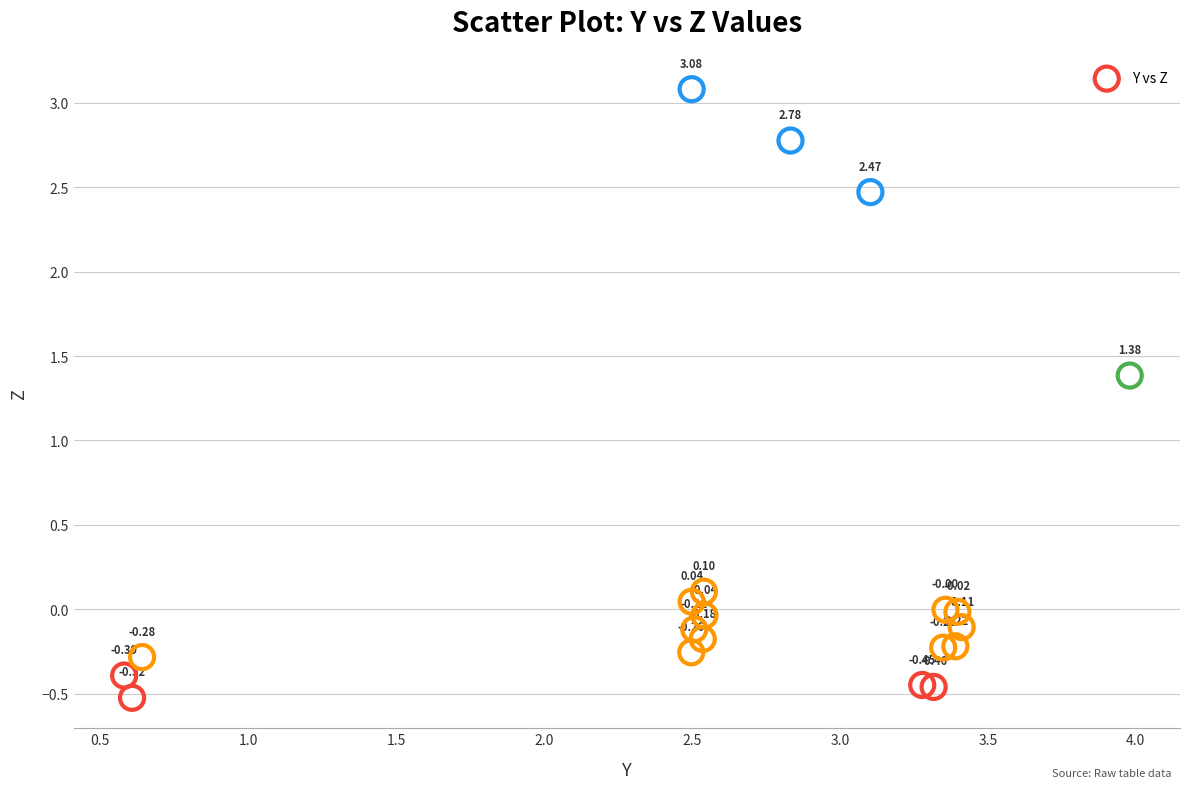

What is the range of X values (max minus min)?

3.4